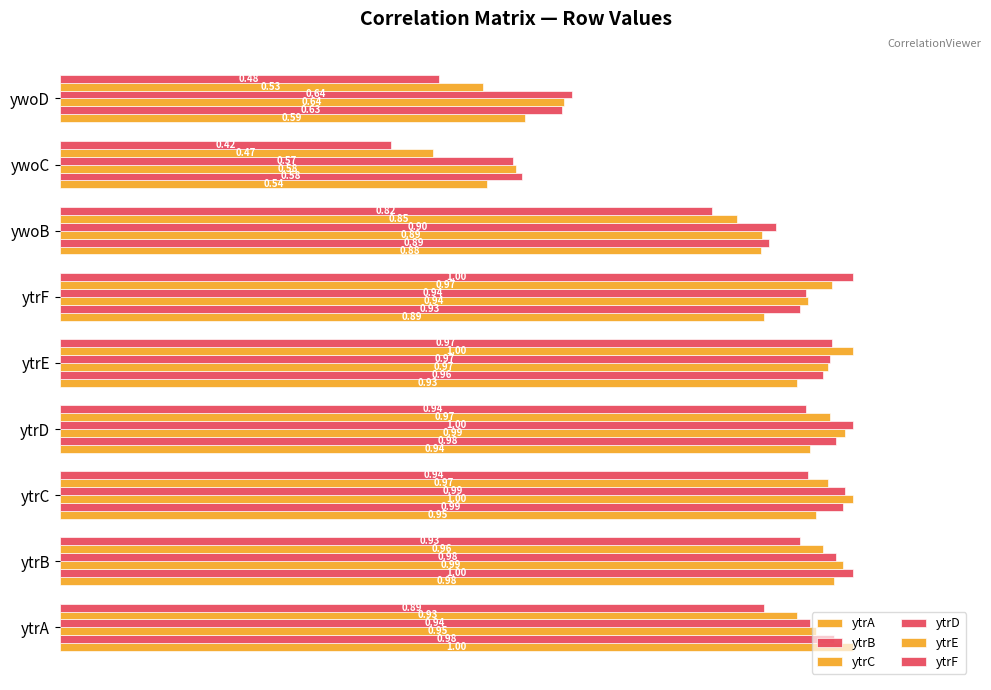

How many series are shown in this chart?

6